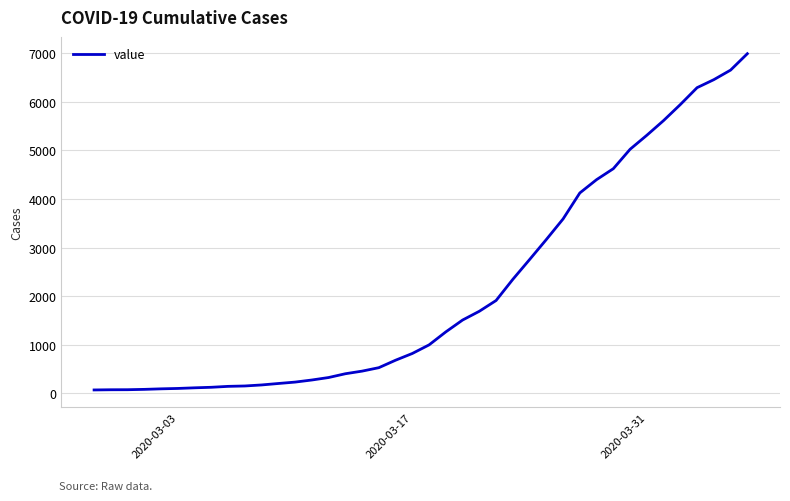

What is the difference between the maximum and minimum values?

6931